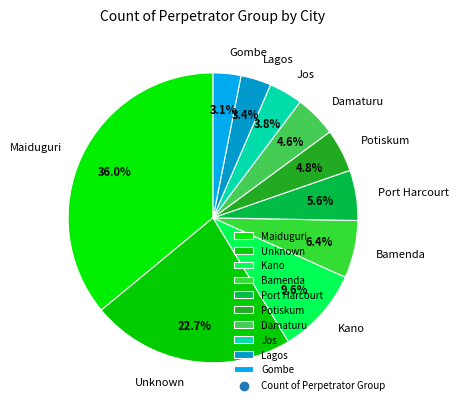

Which has a higher value, Kano or Lagos?

Kano